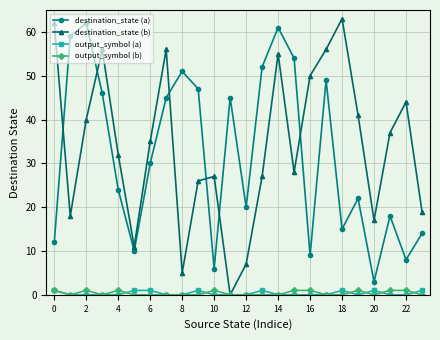

How many interior local peaks does the destination_state (b) series have?

6